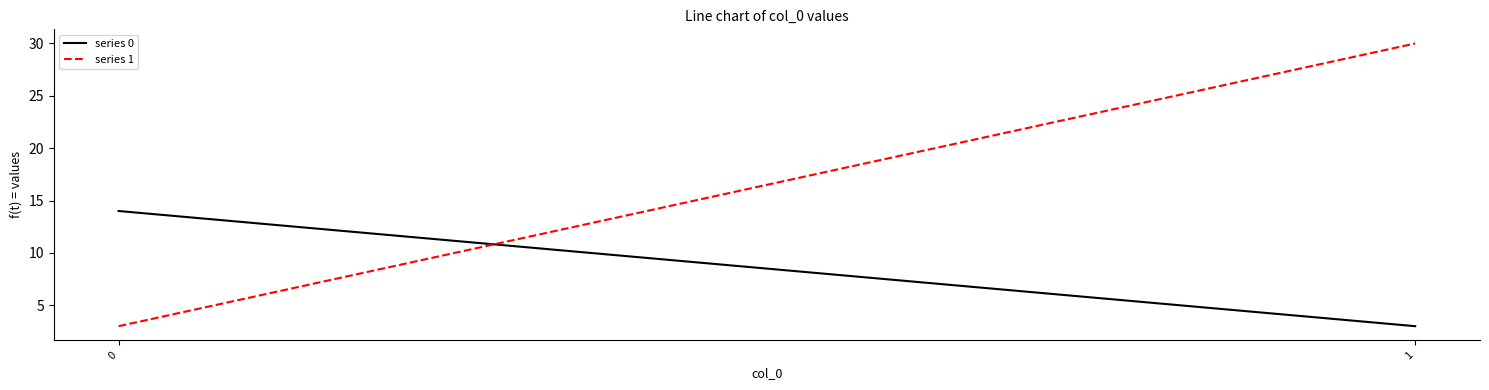

Which series changed the most between 0 and 1?

series 1